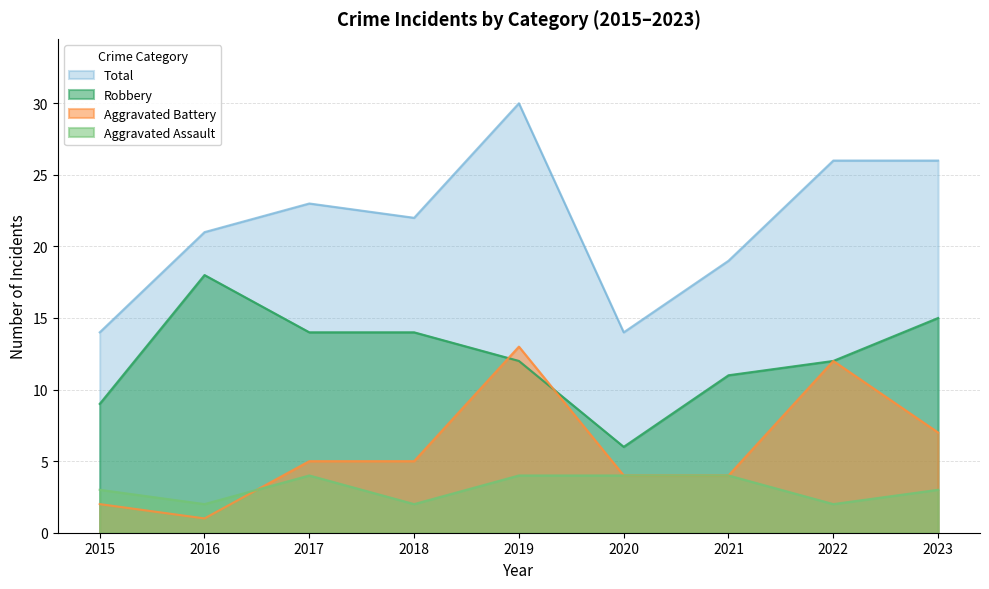

Does the chart display data point markers on the line(s)?

No